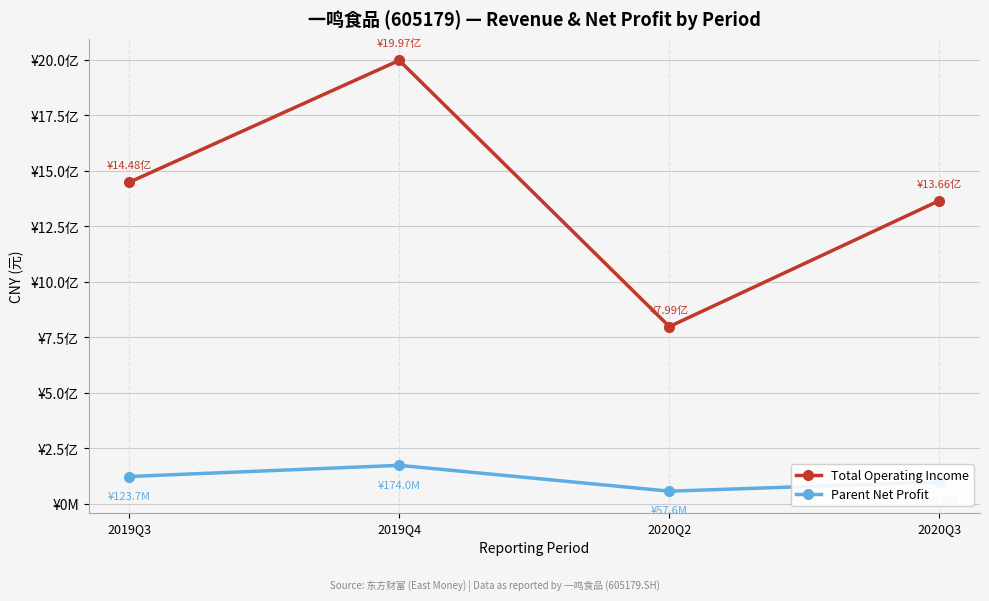

What is the difference between the Parent Net Profit values at 2019Q3 and 2020Q3?

24802385.8